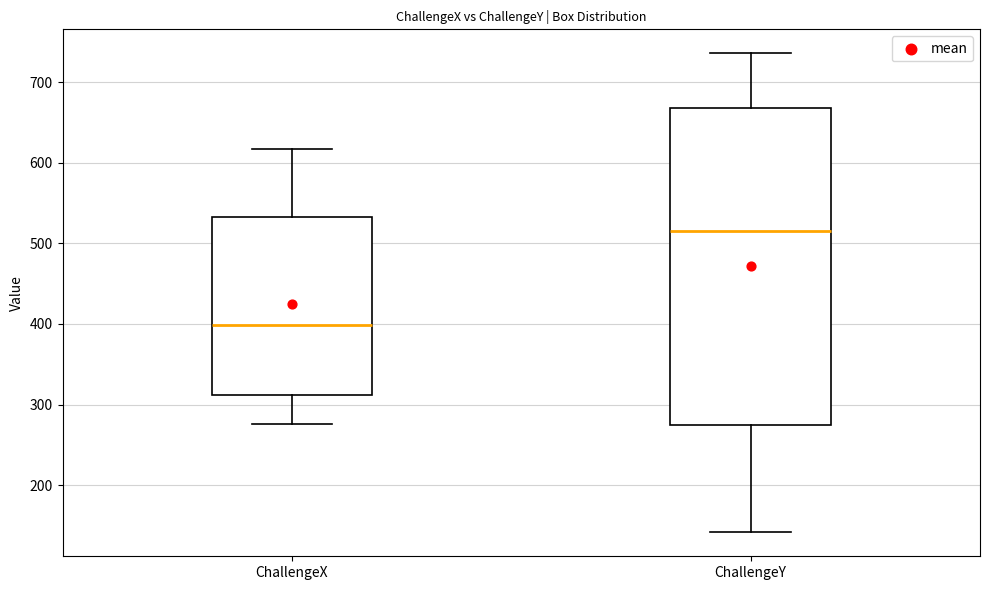

Which box's median line is the highest?

ChallengeY